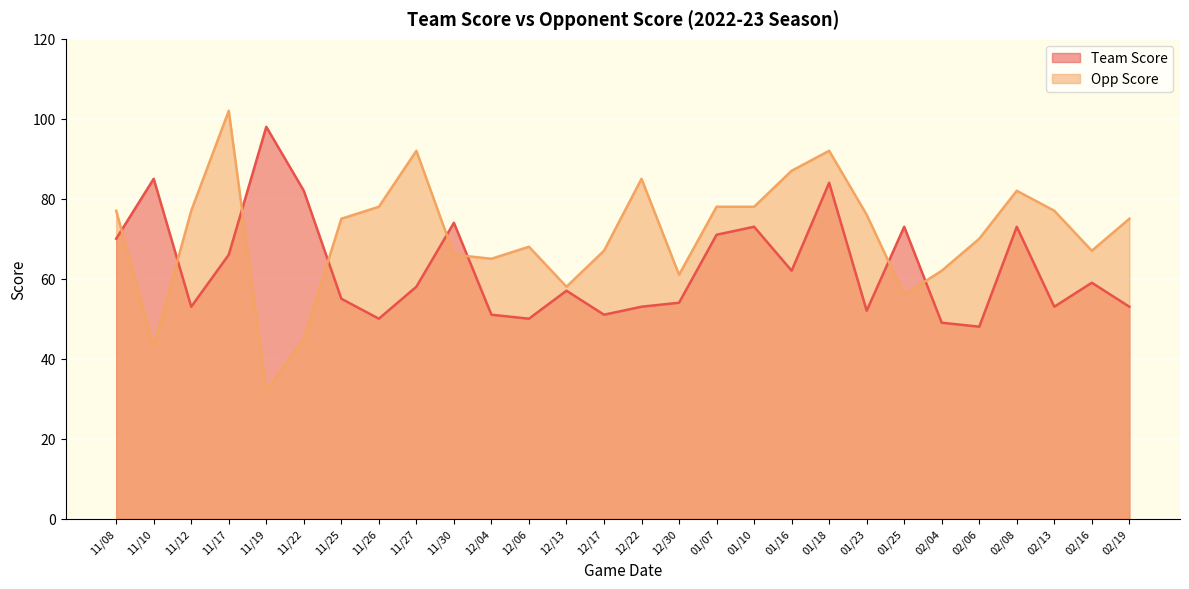

Reading left to right, what are all the values shown in this chart?

Team Score: 70	85	53	66	98	82	55	50	58	74	51	50	57	51	53	54	71	73	62	84	52	73	49	48	73	53	59	53
Opp Score: 77	43	77	102	32	45	75	78	92	66	65	68	58	67	85	61	78	78	87	92	76	56	62	70	82	77	67	75